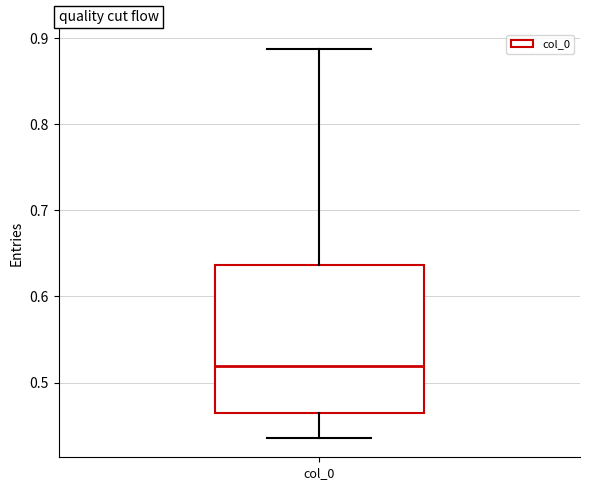

Transcribe this box plot: give where the median line is, the range the box spans, and where the two whiskers end, as read against the y-axis. The values are not printed on the chart, so give them approximately, as read against the axis.

median 0.52, box 0.46 to 0.64, whiskers 0.44 to 0.89